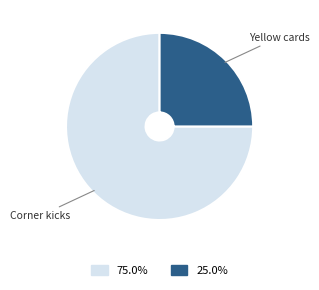

Does Yellow cards represent more than half of the total?

No